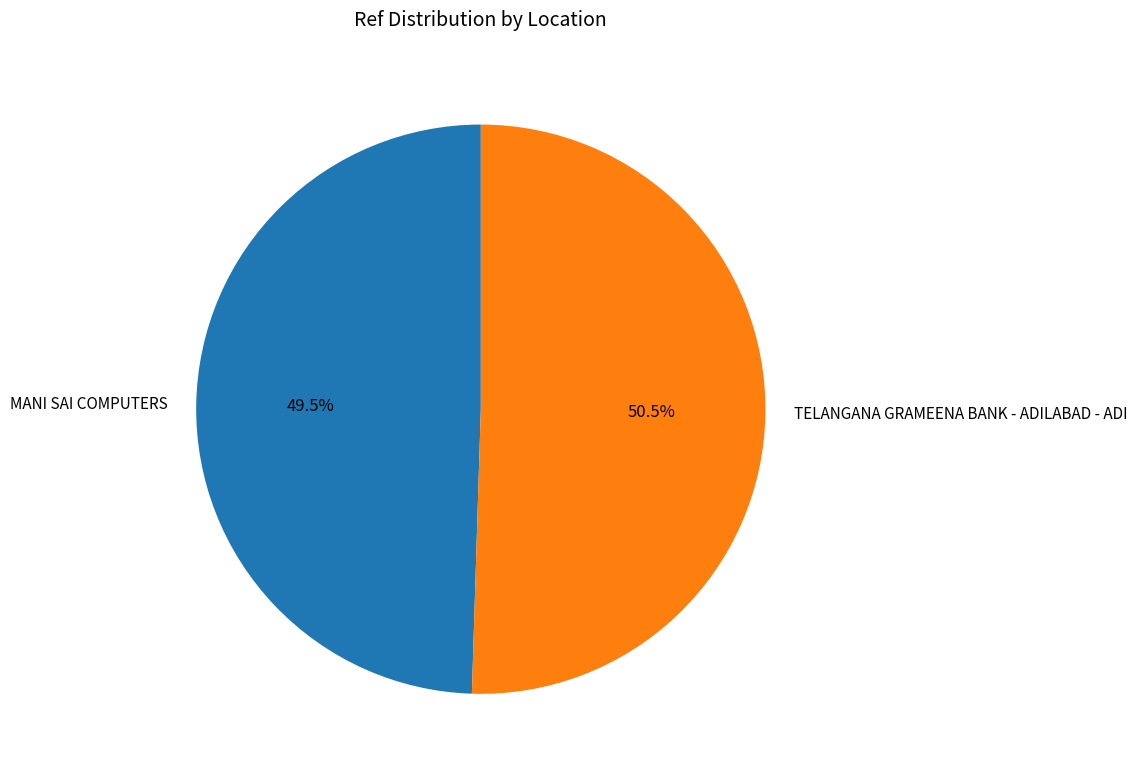

To the nearest percent, what is the difference between the largest and smallest slice percentages?

1%